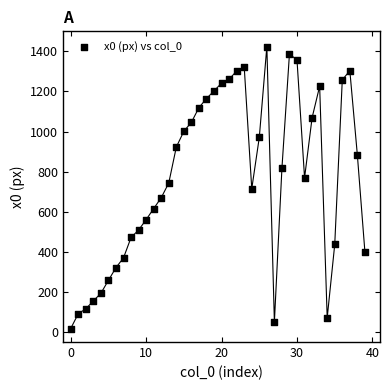

What is the range of Y values (max minus min)?

1406.8